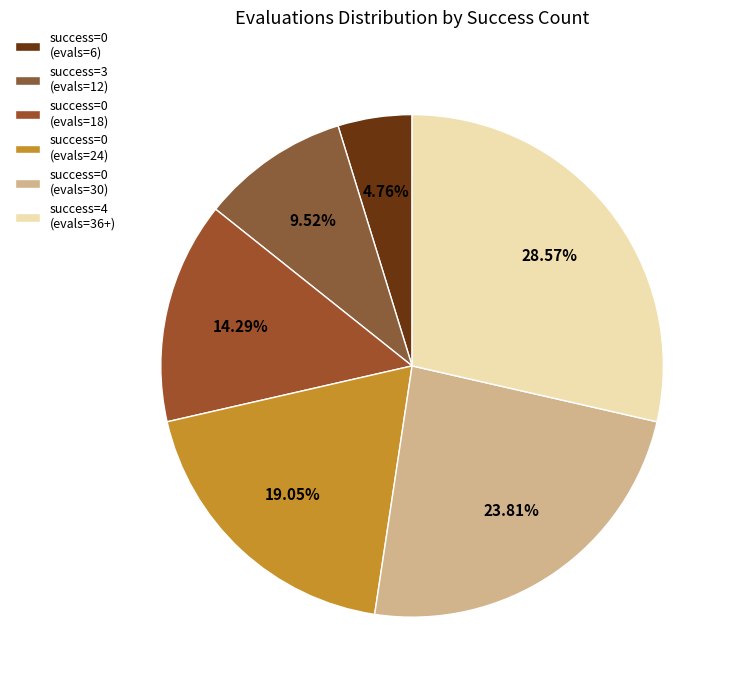

What is the smallest slice in the pie chart?

success=0 (evals=6)